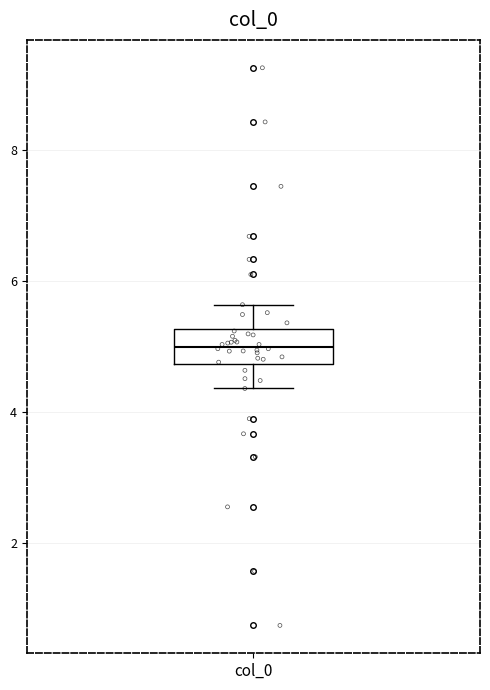

Read this box plot against the y-axis: the position of the median line, the range covered by the box, and the ends of both whiskers. The values are not printed on the chart, so give them approximately, as read against the axis.

median 5.0, box 4.8 to 5.2, whiskers 4.4 to 5.6